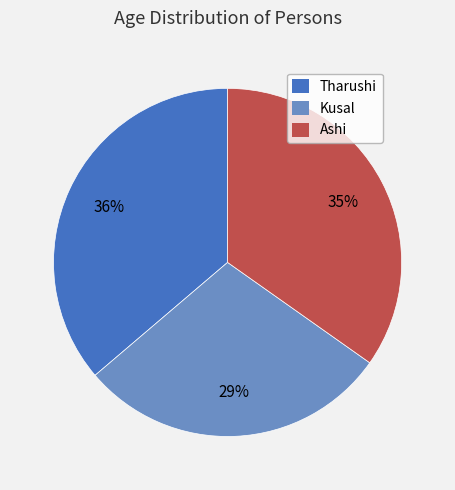

To the nearest percent, what percentage of the pie is Tharushi?

36%